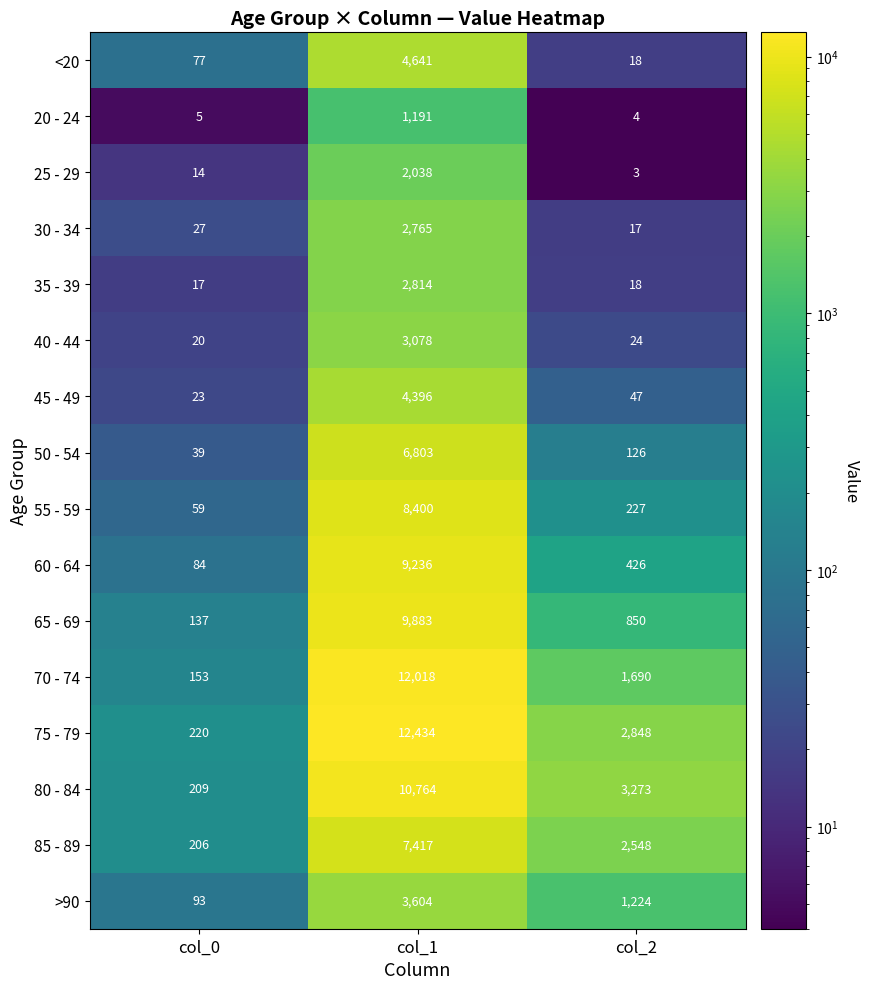

What is the difference between the highest and lowest values at col_0?

215